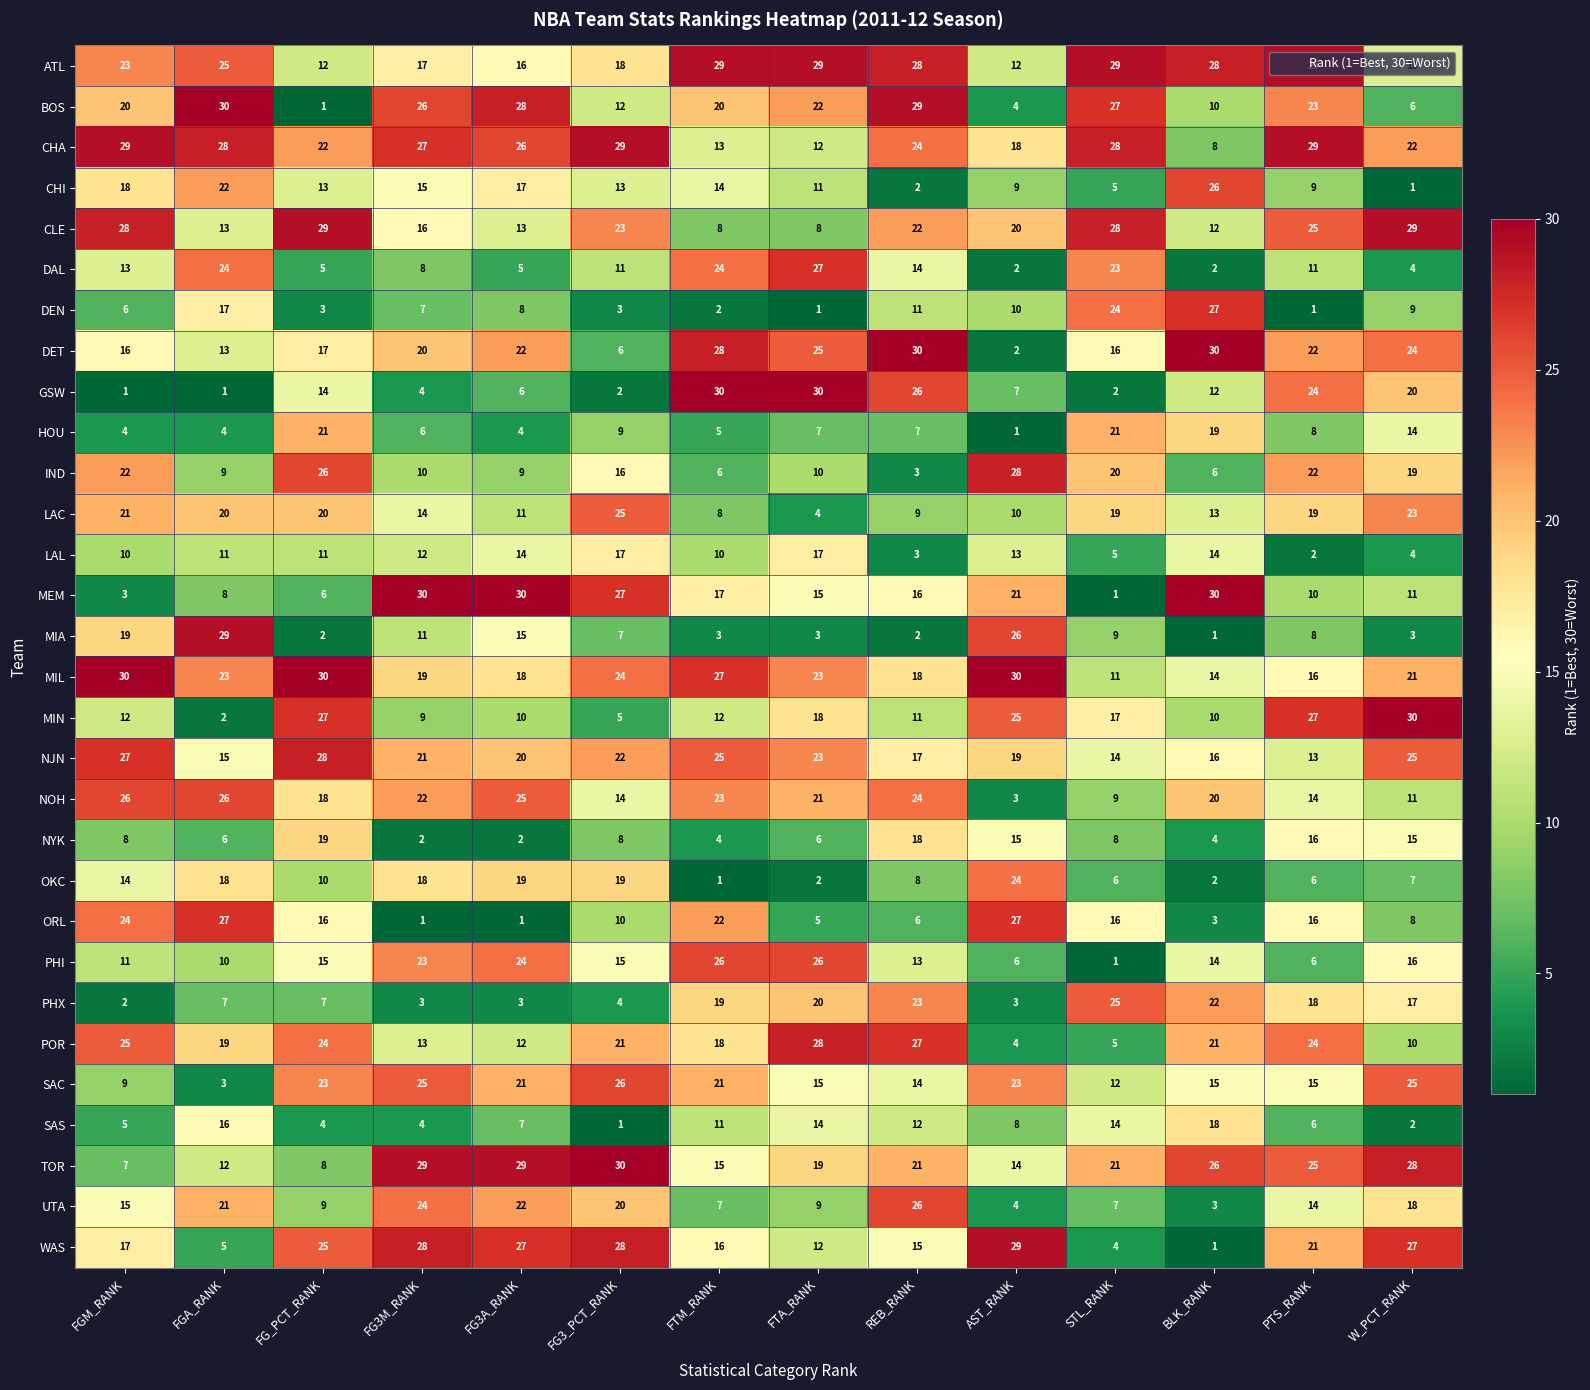

What is the difference between the maximum and minimum values in the DEN series?

26